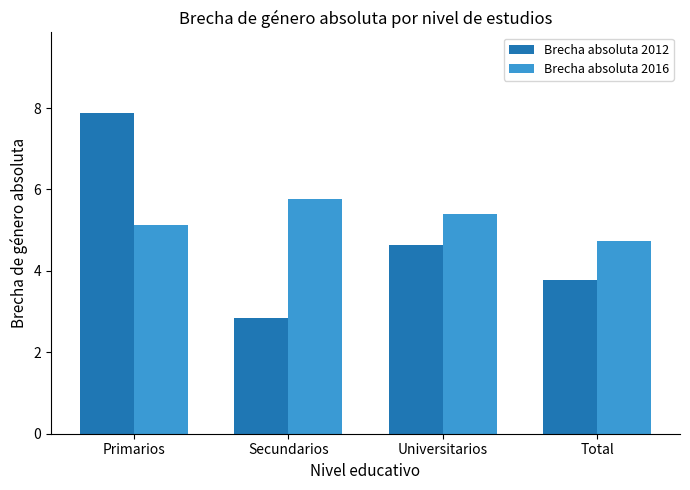

The value of Brecha absoluta 2016 at Primarios is 5.1. True or false?

True